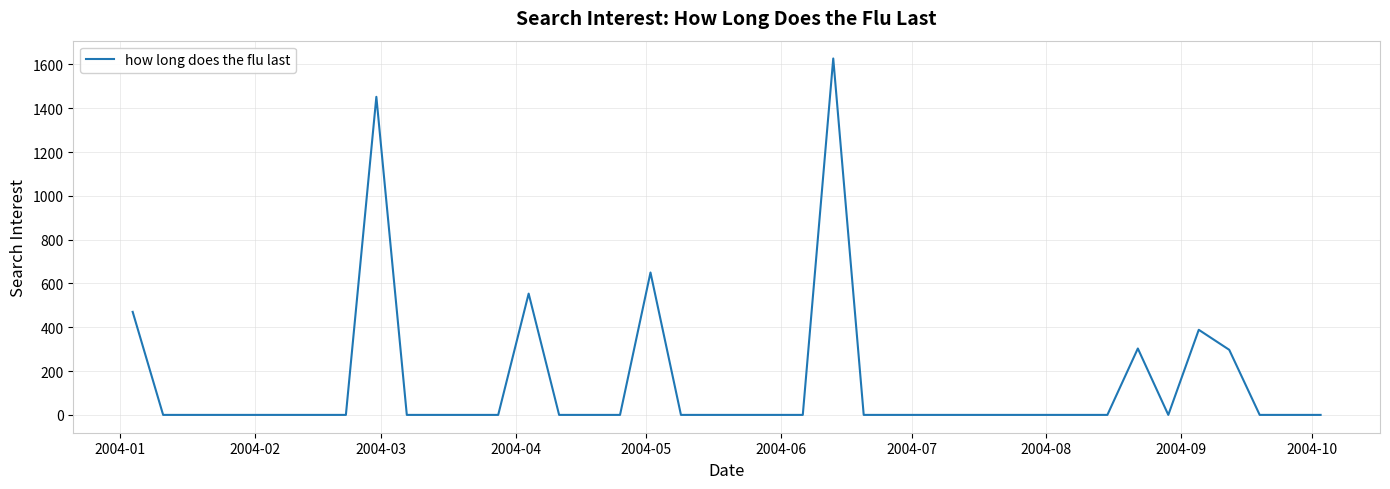

What is the maximum value shown in the chart?

1627.1